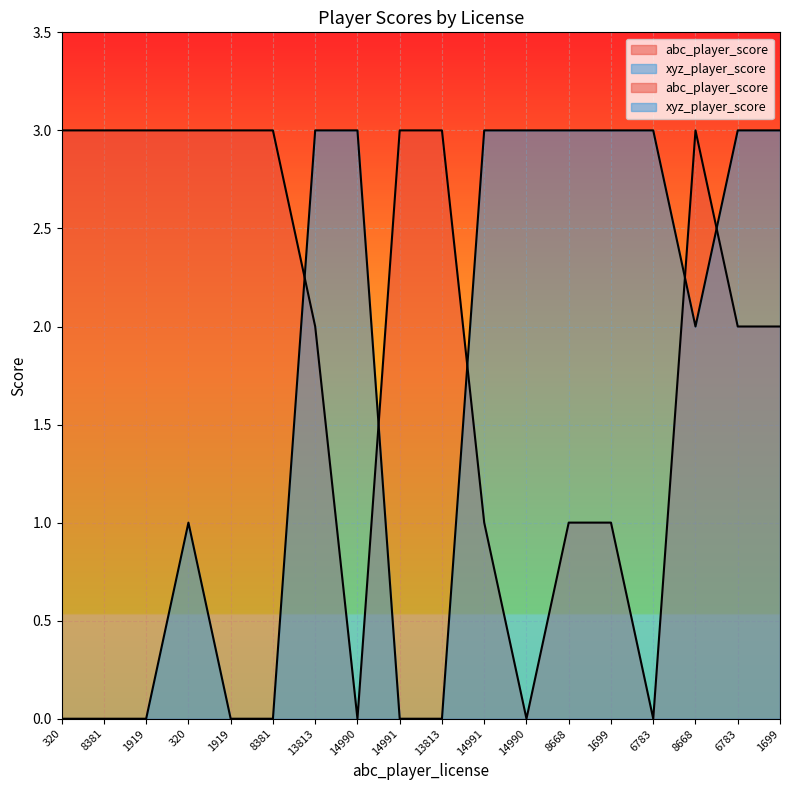

After their last crossing, which series has the higher values: xyz_player_score or abc_player_score?

xyz_player_score